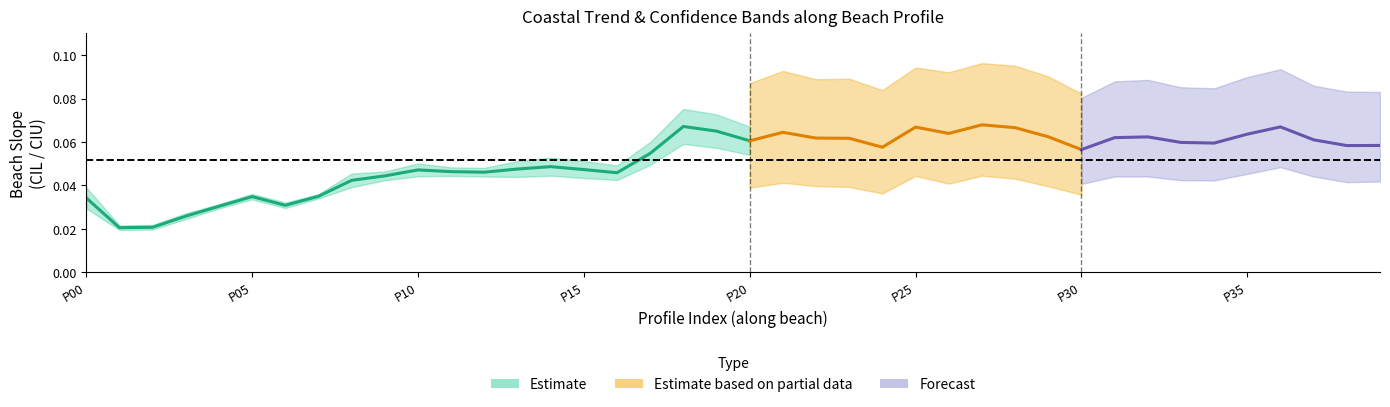

Which has a higher value, 24 or 36?

36